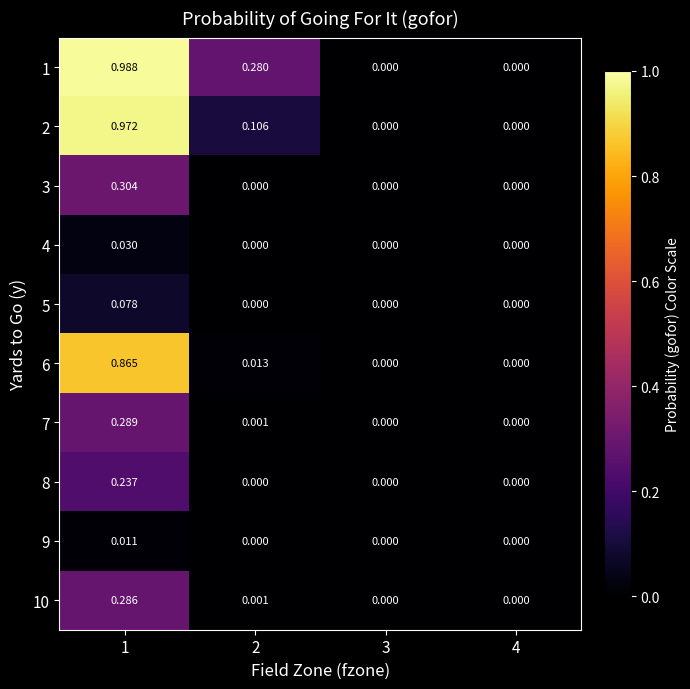

Is the value of 2 at 4 greater than the value of 6 at 1?

No